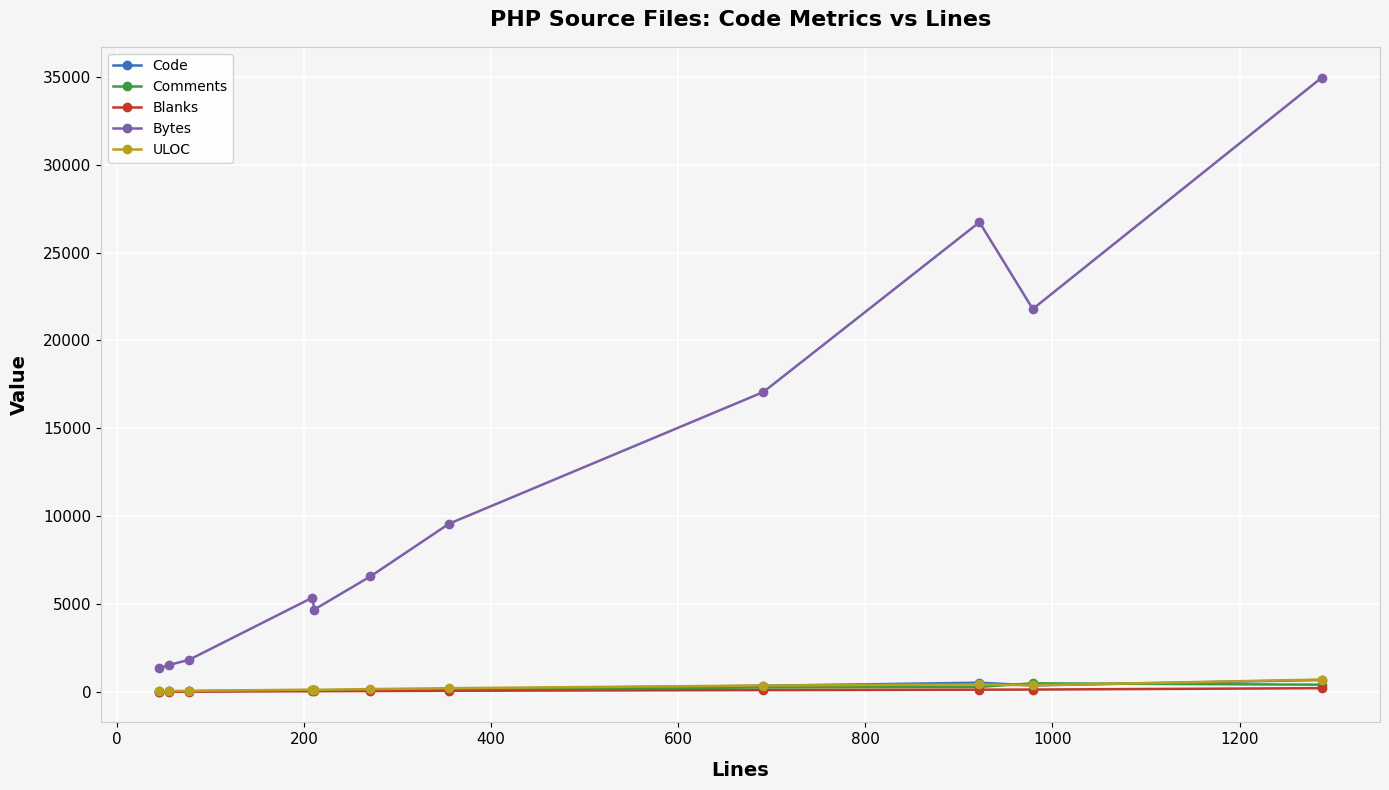

How many data points in Blanks are less than 45?

5